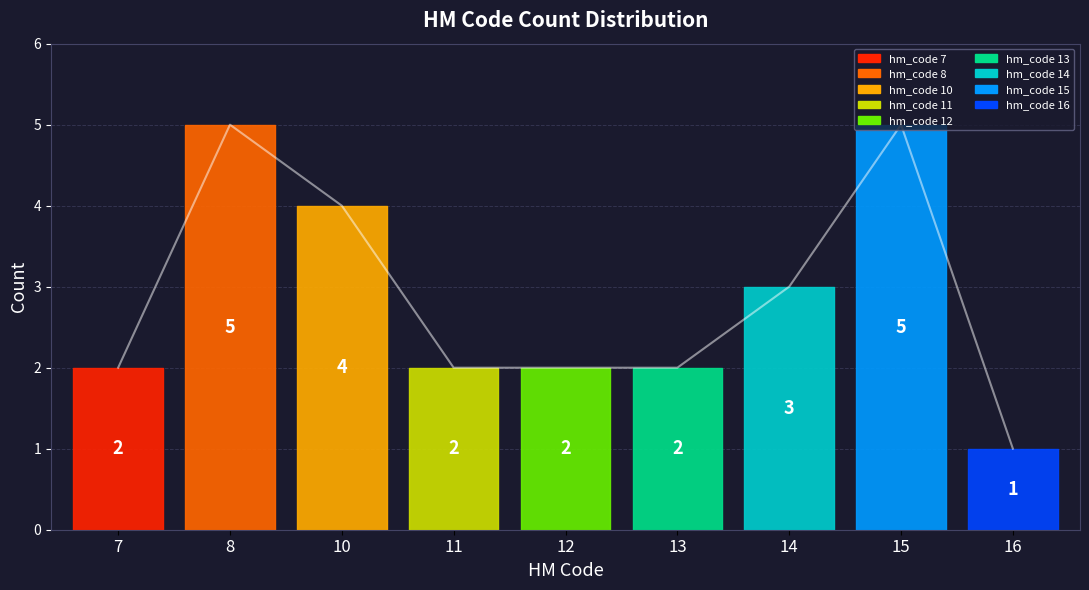

Which has a higher value, 11 or 13?

11